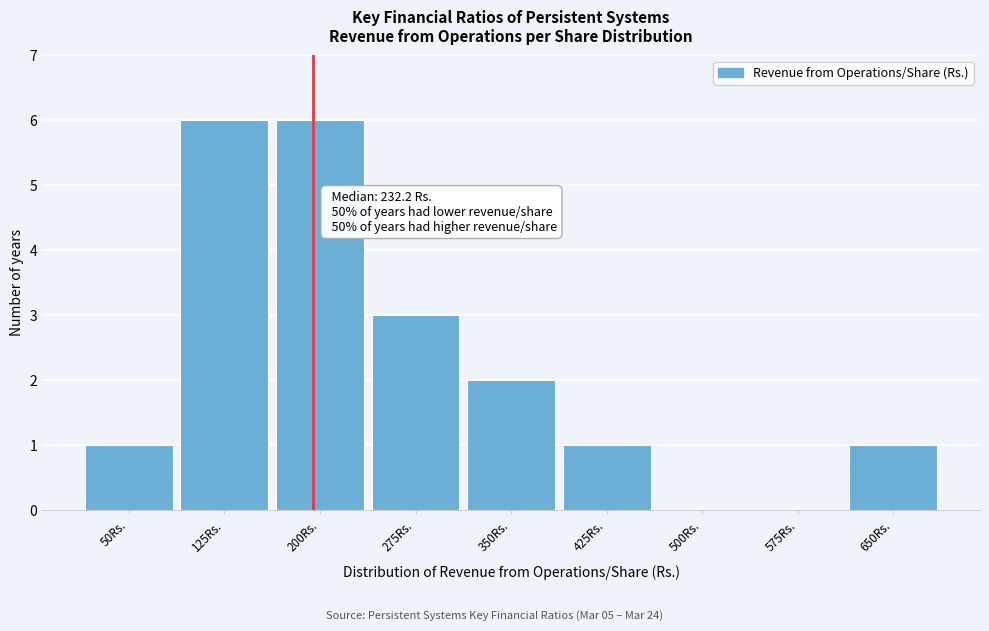

Reading right to left, what are all the values shown in this chart?

650Rs.=1	575Rs.=0	500Rs.=0	425Rs.=1	350Rs.=2	275Rs.=3	200Rs.=6	125Rs.=6	50Rs.=1